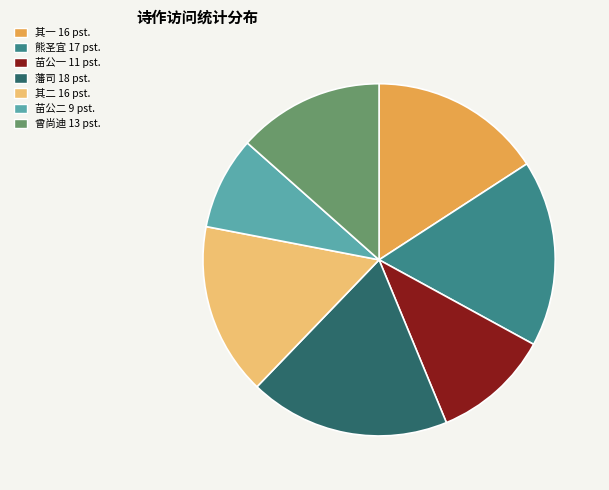

Does any single category account for the majority?

No